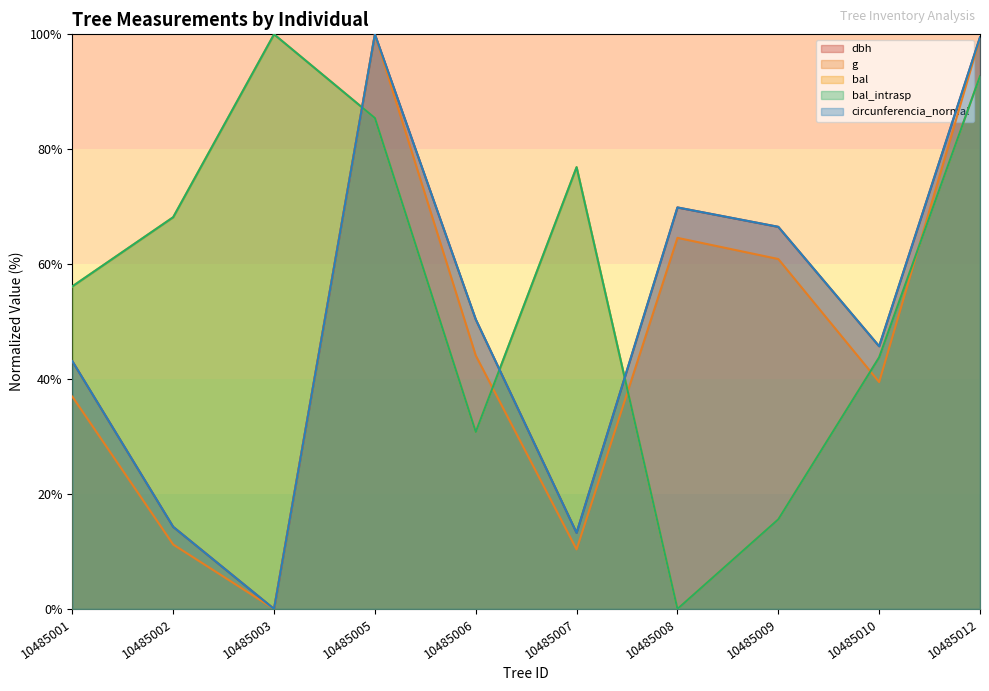

What is the total value across all series at 10485002?

176.1